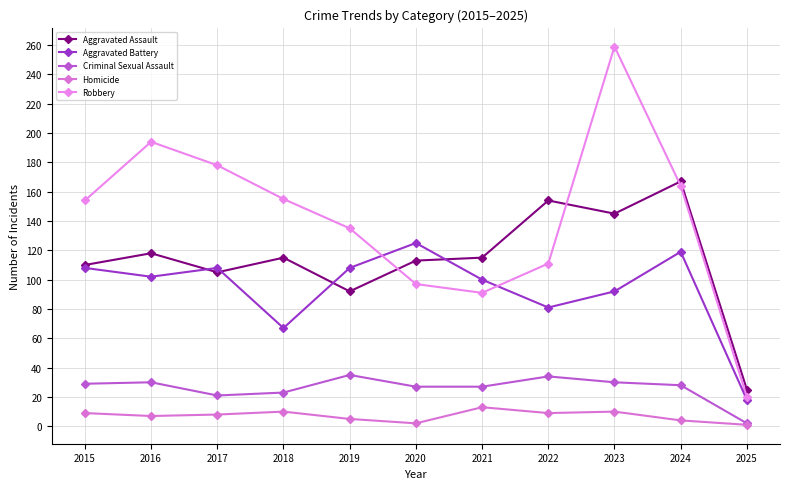

Which series has the largest total across all categories?

Robbery